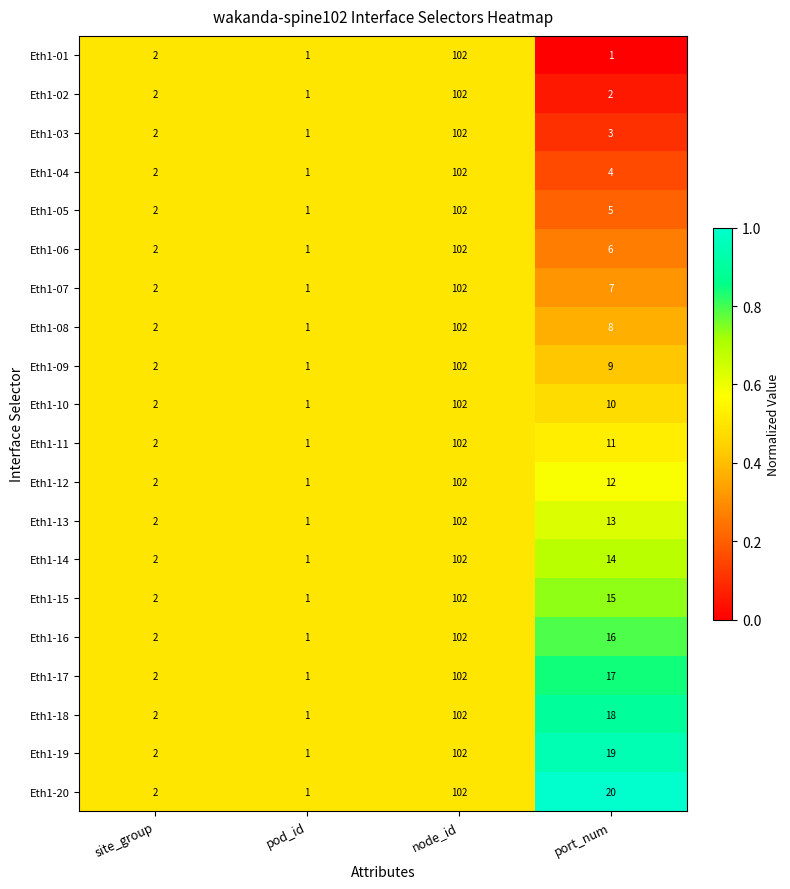

What is the difference between the Eth1-06 values at port_num and site_group?

4